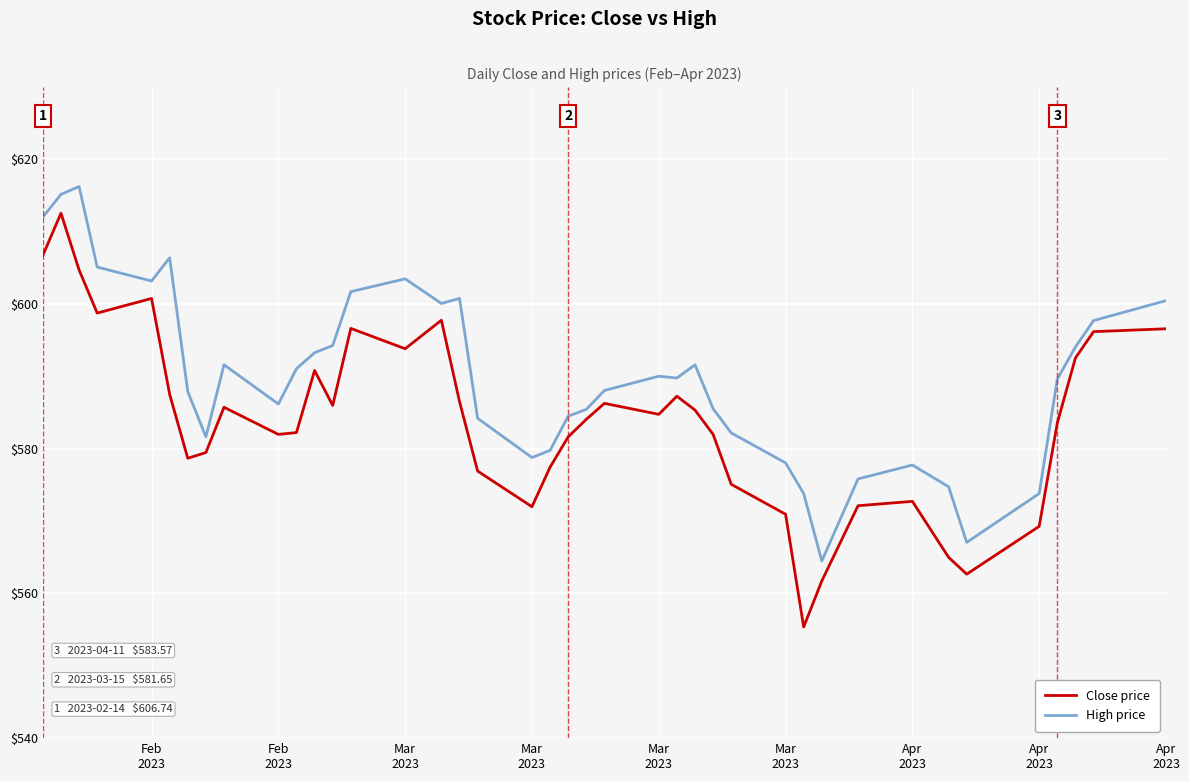

List the series in order of their peak value, lowest first.

Close price, High price